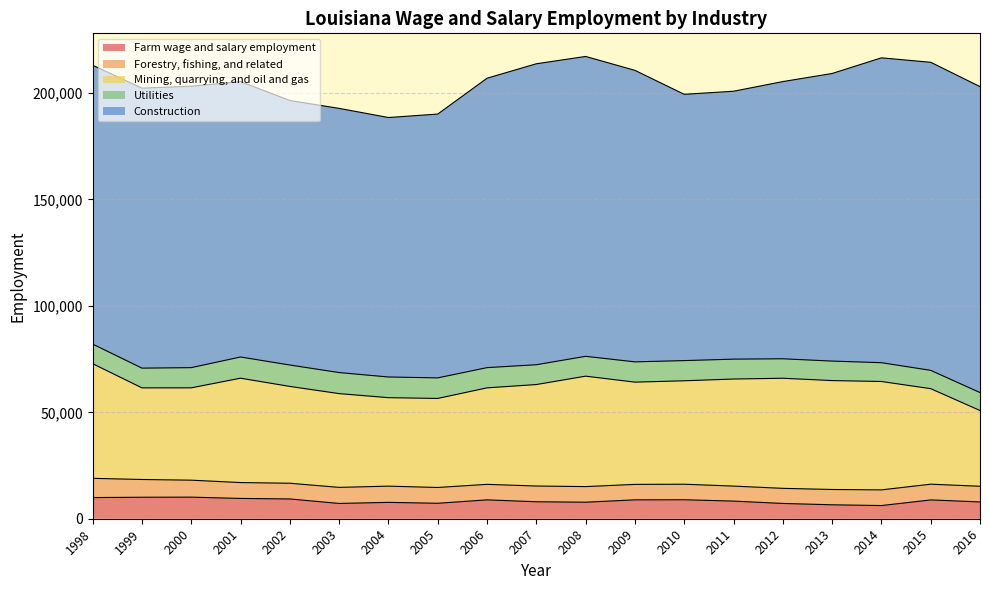

How many values in the Forestry, fishing, and related series exceed 7379?

9